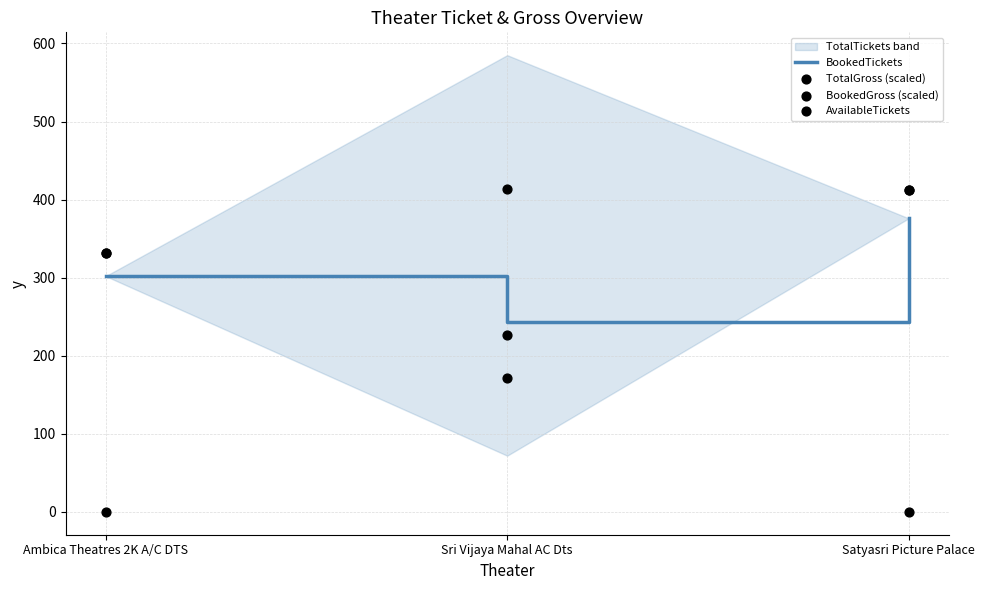

Is the value of TotalGross (scaled) at Satyasri Picture Palace greater than the value of BookedGross (scaled) at Ambica Theatres 2K A/C DTS?

Yes